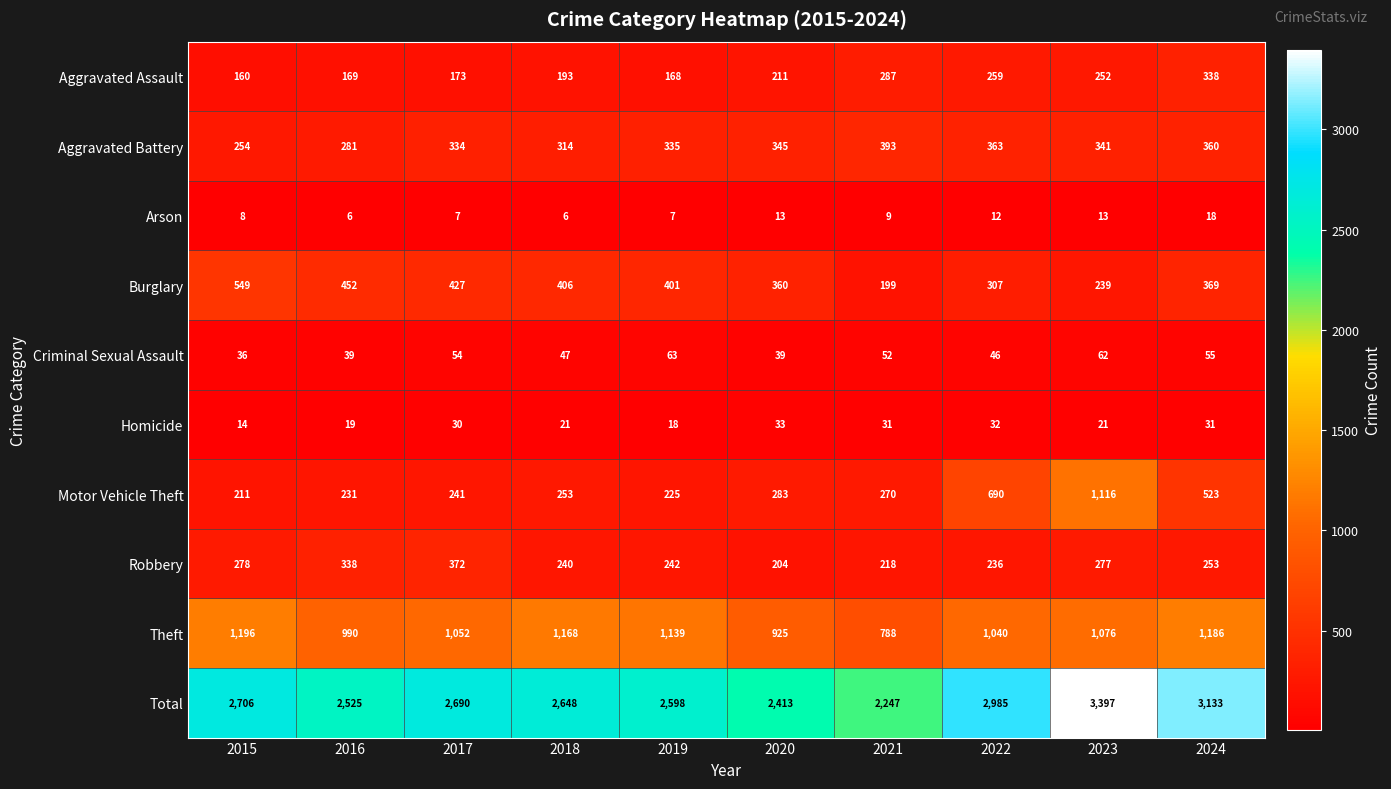

True or false: Aggravated Assault has a value of 61 at 2017.

False